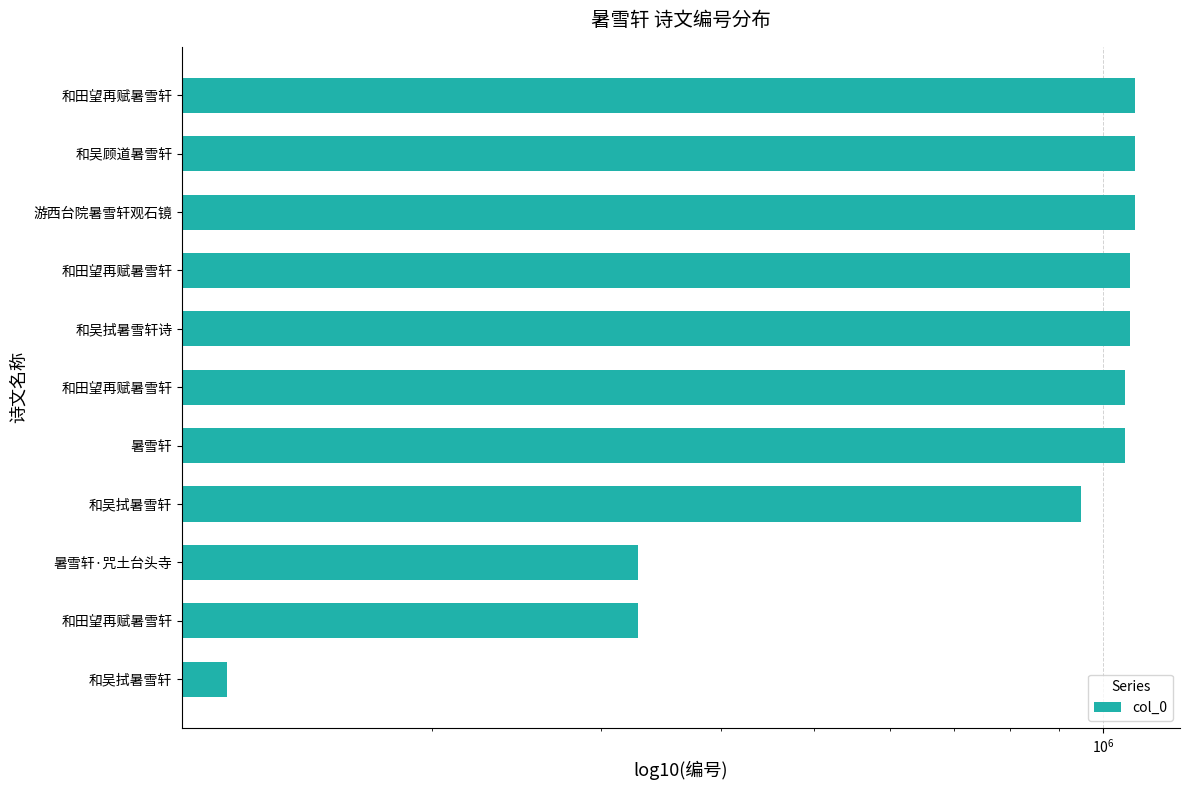

Approximately how many times larger is the value at 和田望再赋暑雪轩 compared to 和吴拭暑雪轩诗?

1.0